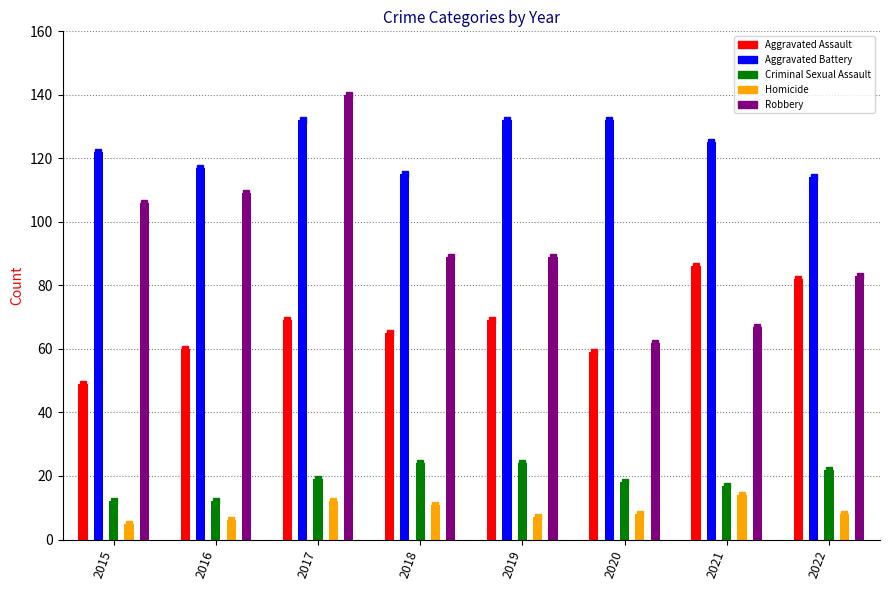

What is the greatest value displayed?

140